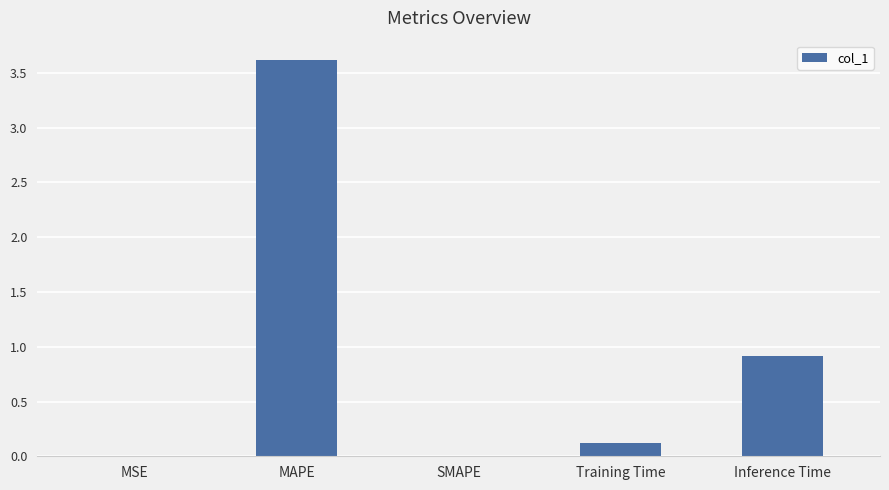

What is the difference between the values at Training Time and Inference Time?

0.8